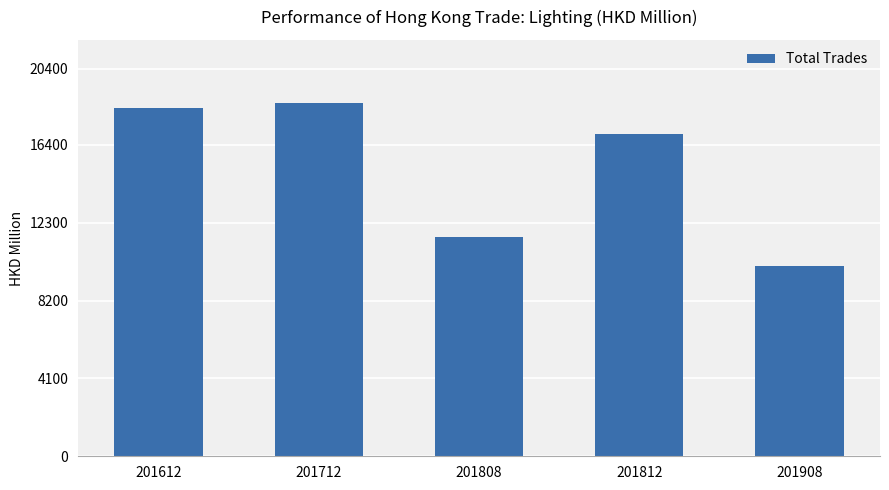

Which label corresponds to the smallest value in the chart?

201908